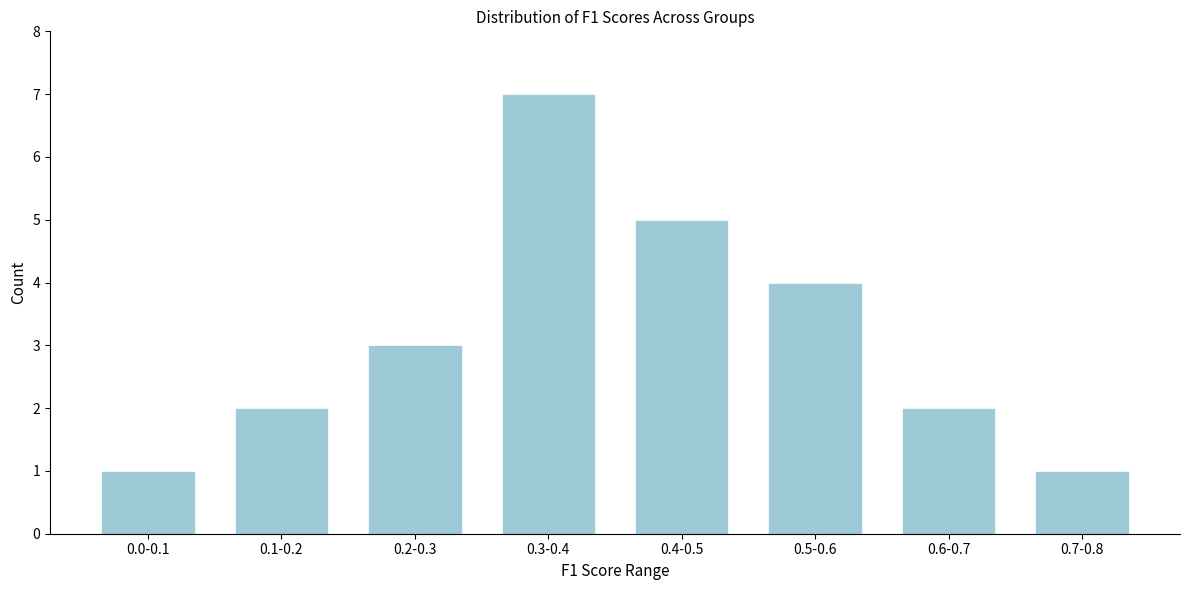

Reading left to right, list all the values displayed in this chart.

1	2	3	7	5	4	2	1